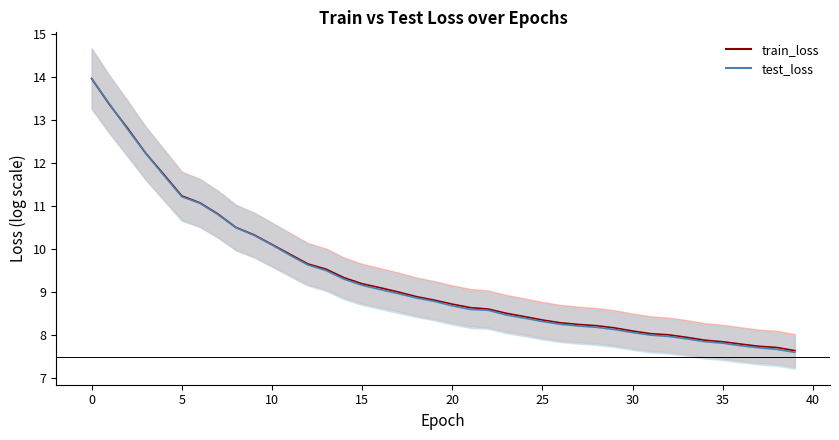

True or false: train_loss_line has a value of 16.1 at 14.

False